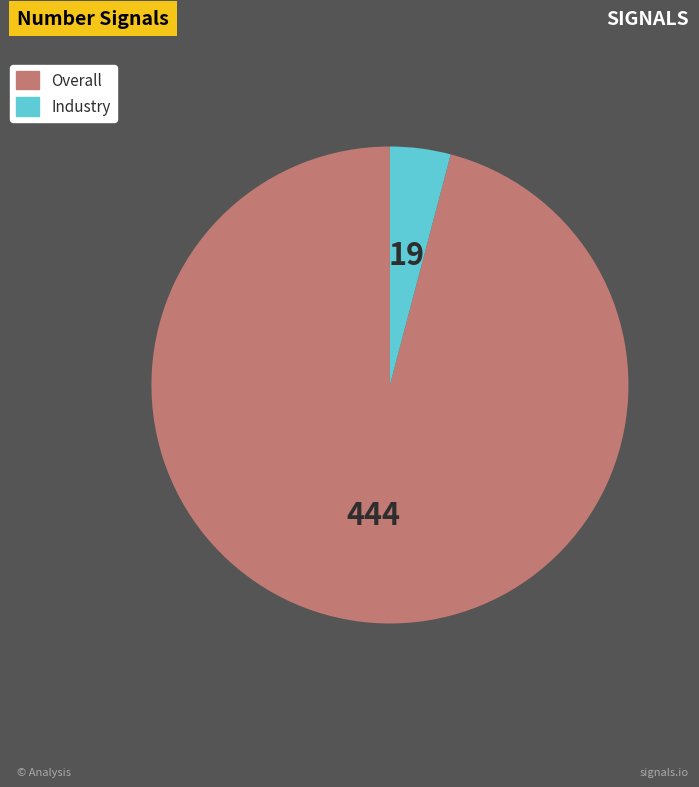

Which category has the smallest portion of the pie?

Industry